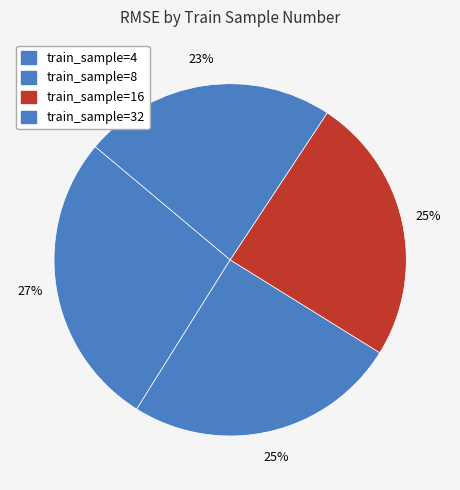

How many segments does this pie chart have?

4